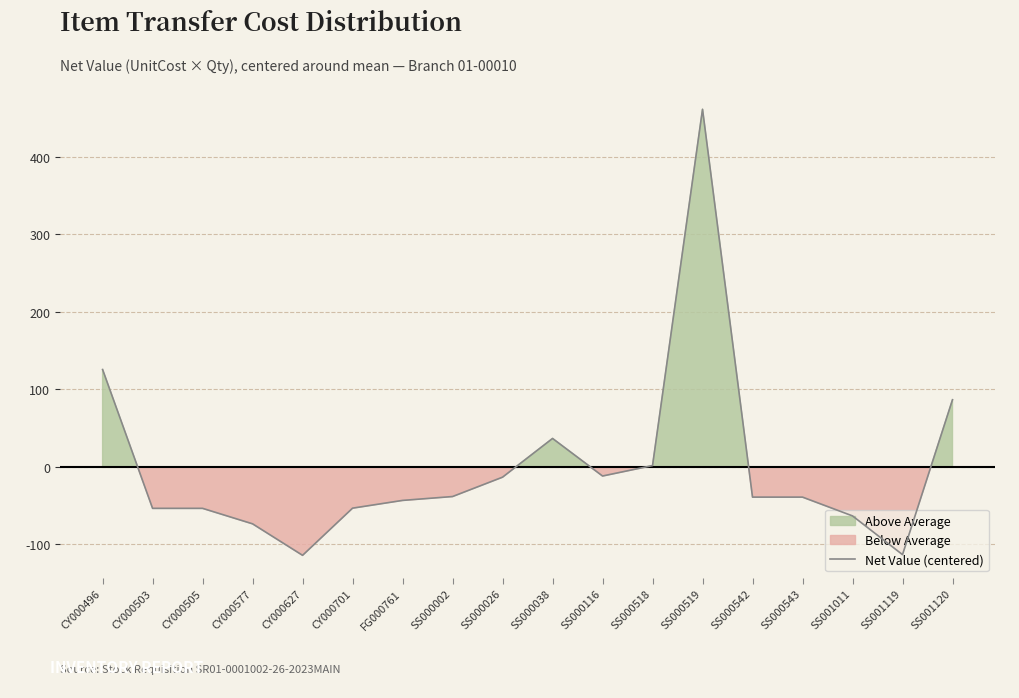

What is the label of the 6th point from the right?

SS000519